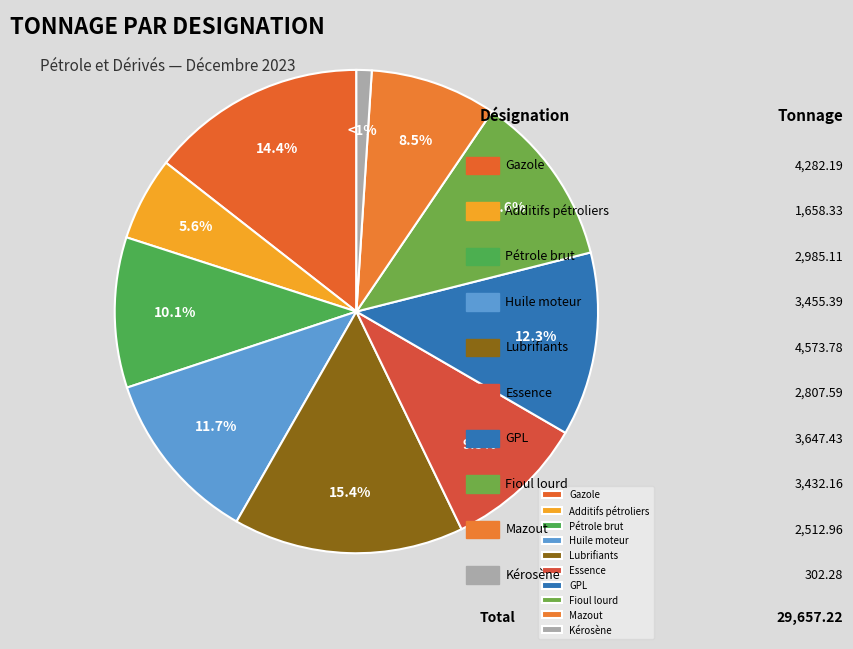

Approximately how many times larger is the value at GPL compared to Additifs pétroliers?

2.2